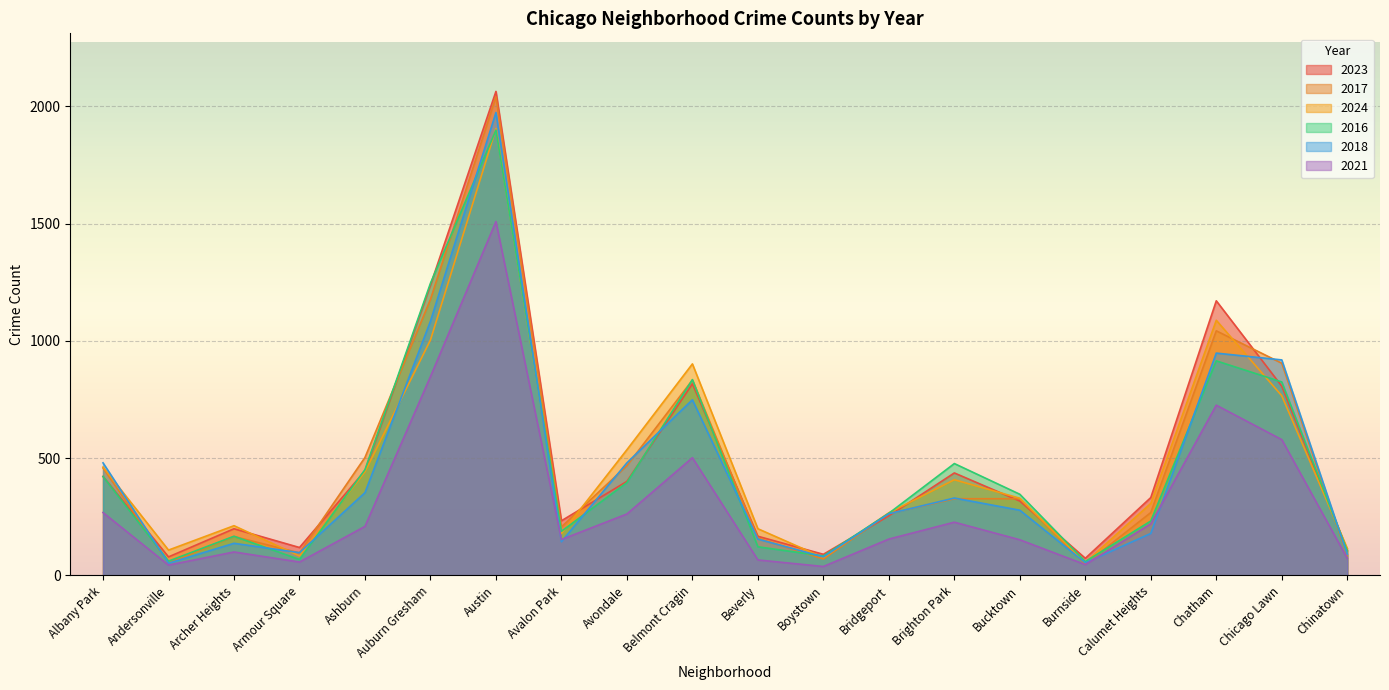

The 2024 series shows 84 at Avalon Park. True or false?

False